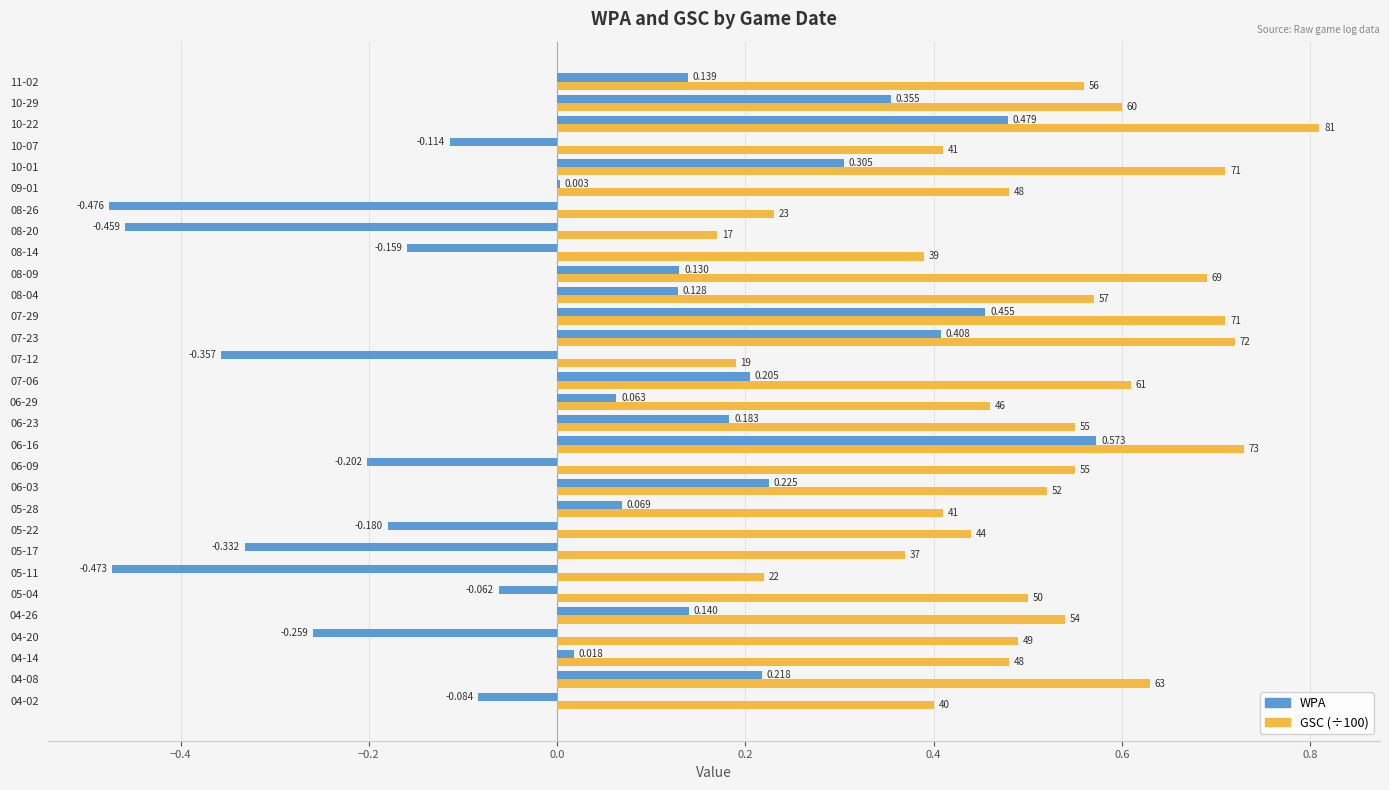

Between 05-28 and 07-12, which series saw the biggest shift?

WPA